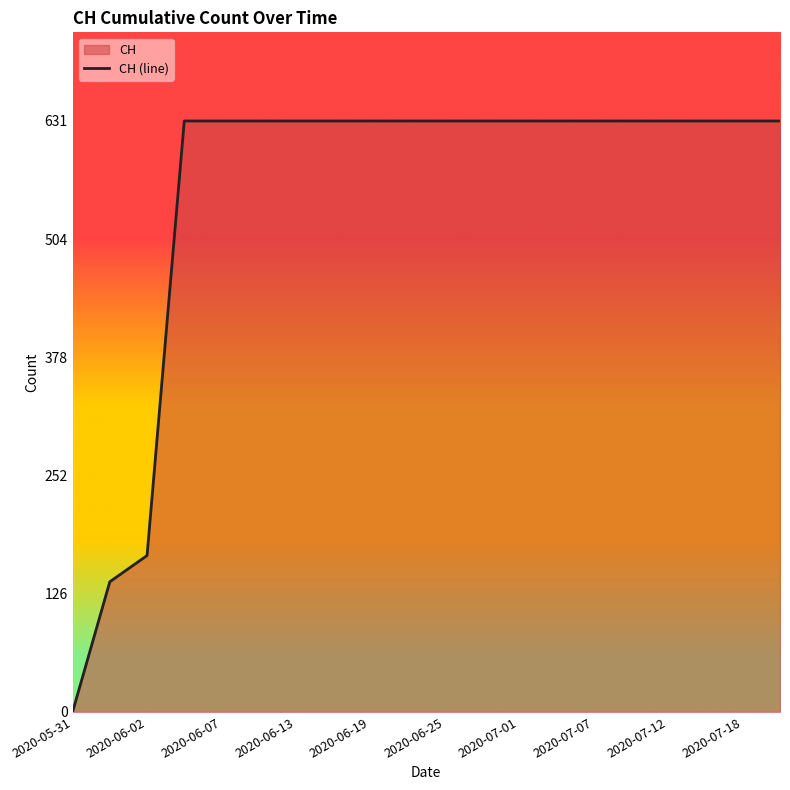

What is the difference between the maximum and minimum values?

631